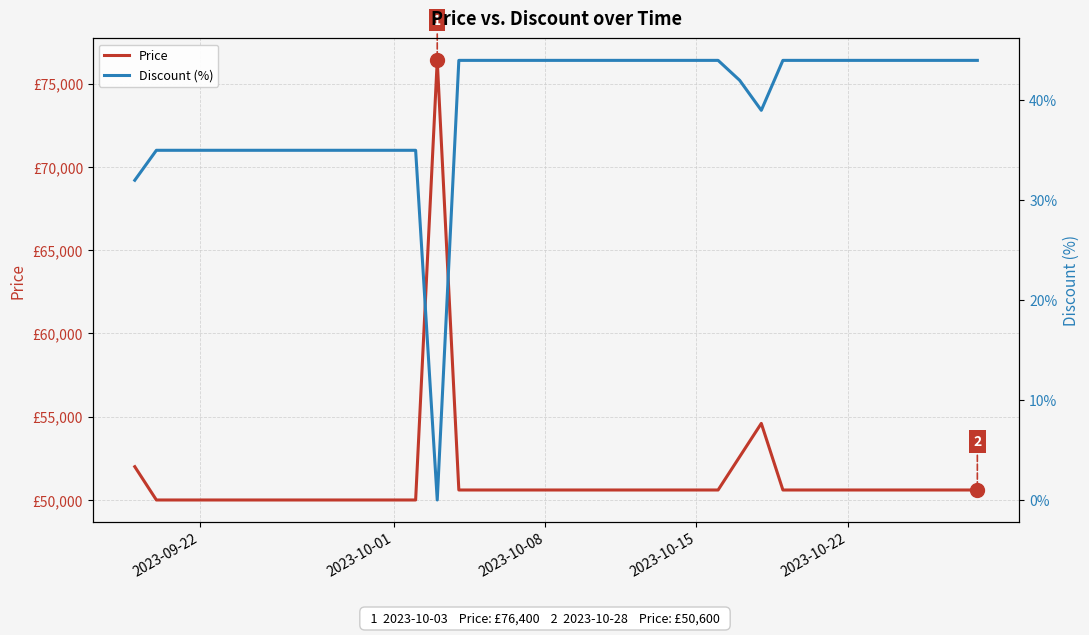

True or false: Price and Discount (%) cross at least once.

False